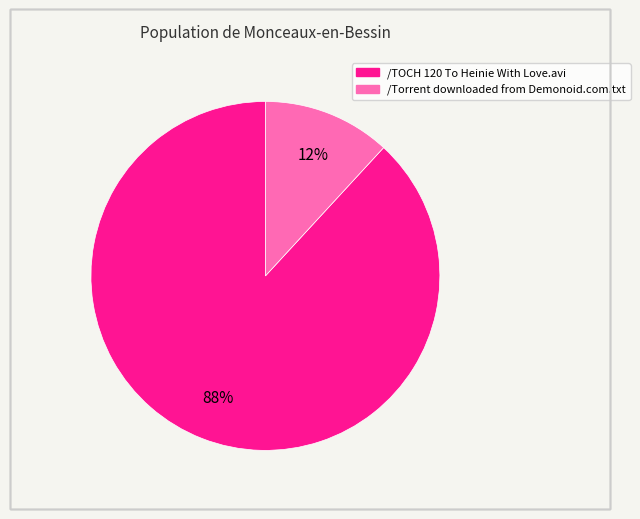

Combined, do /Torrent downloaded from Demonoid.com.txt and /TOCH 120 To Heinie With Love.avi account for over 50%?

Yes